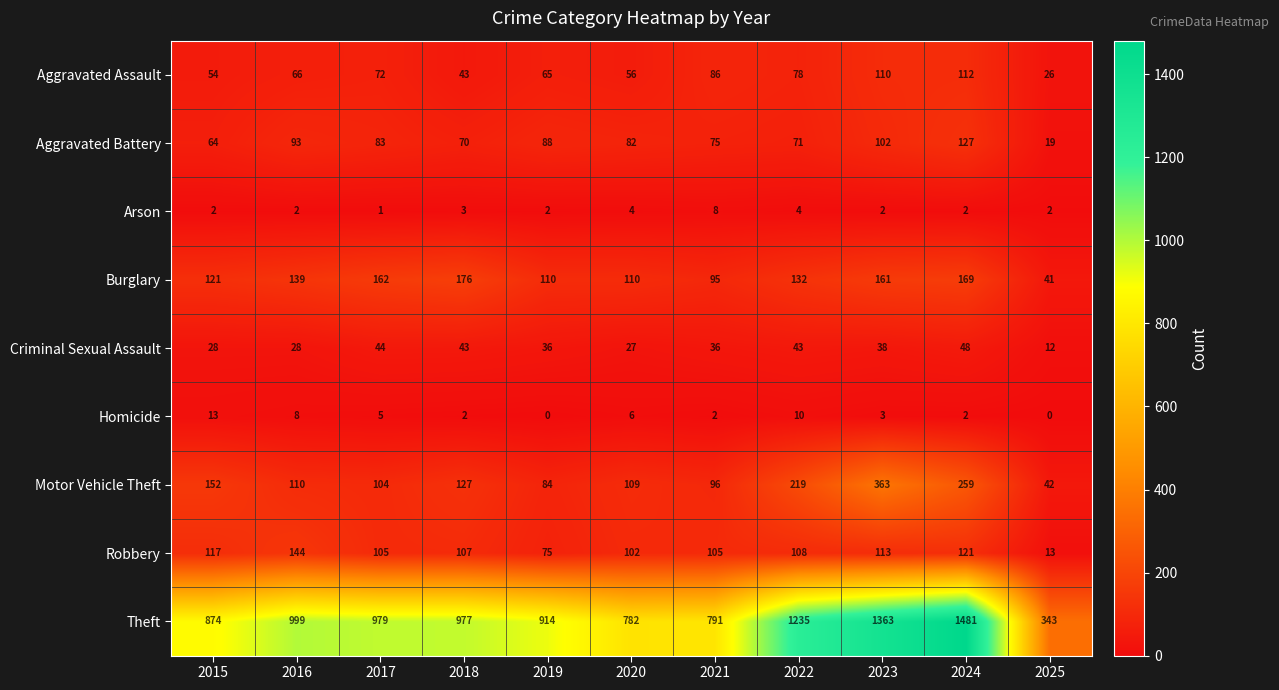

What is the lowest value of the Burglary series?

41